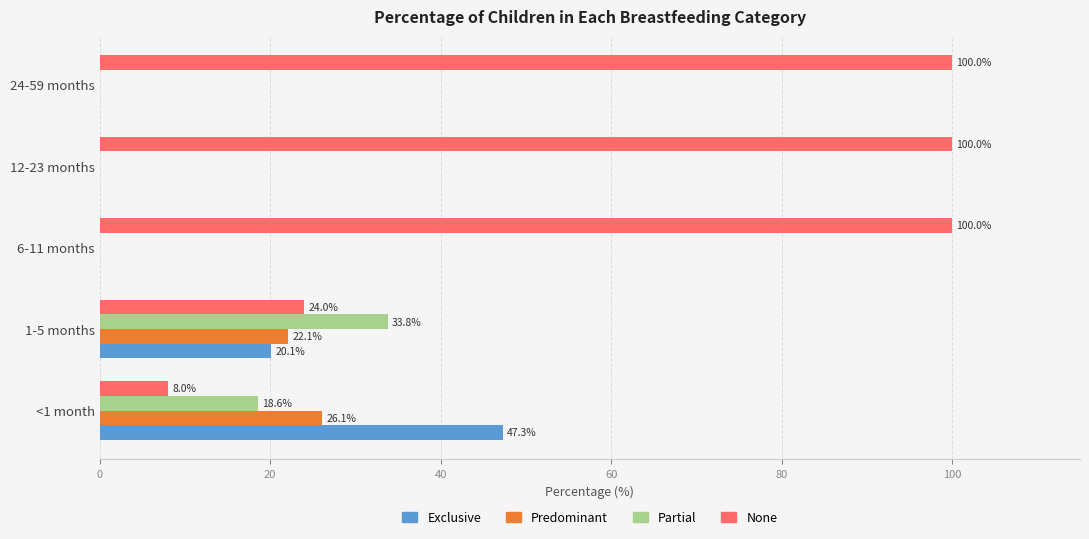

Where is None nearest to the value 54?

1-5 months